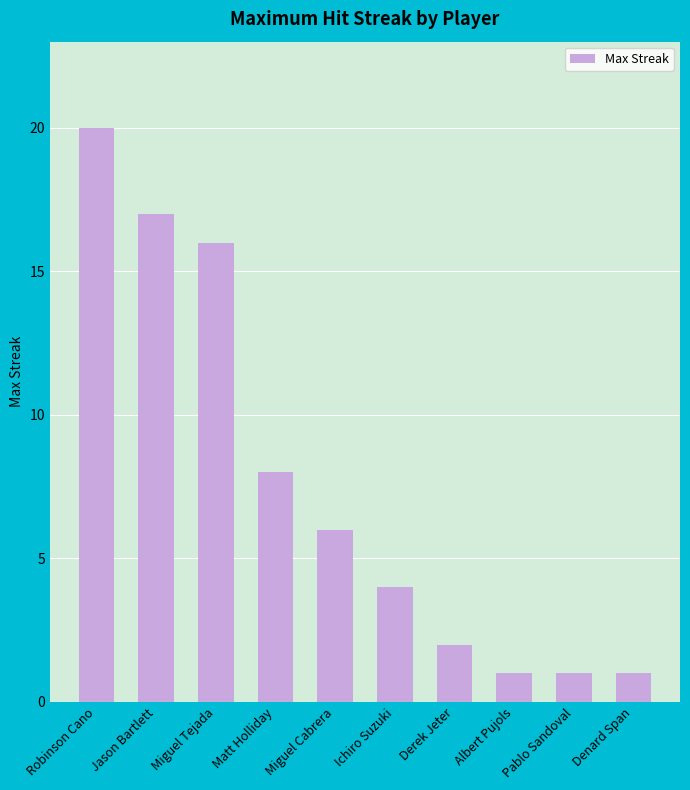

What is the difference between the second highest and second lowest values?

16